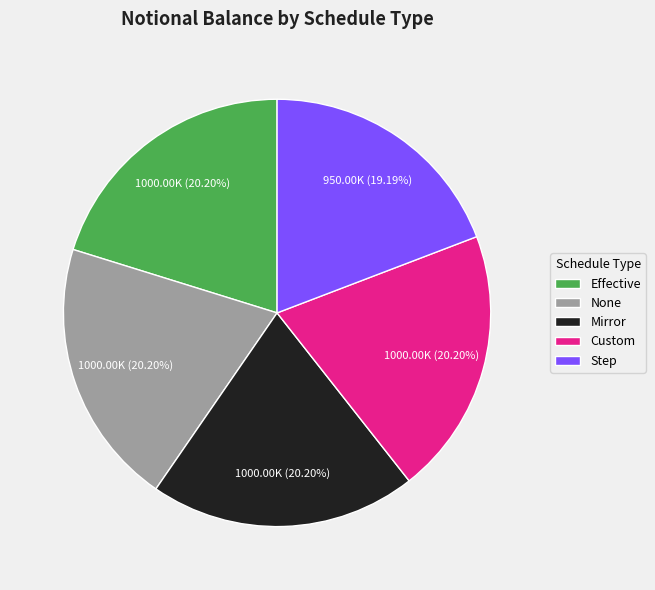

Is there any slice that represents more than half of the pie?

No